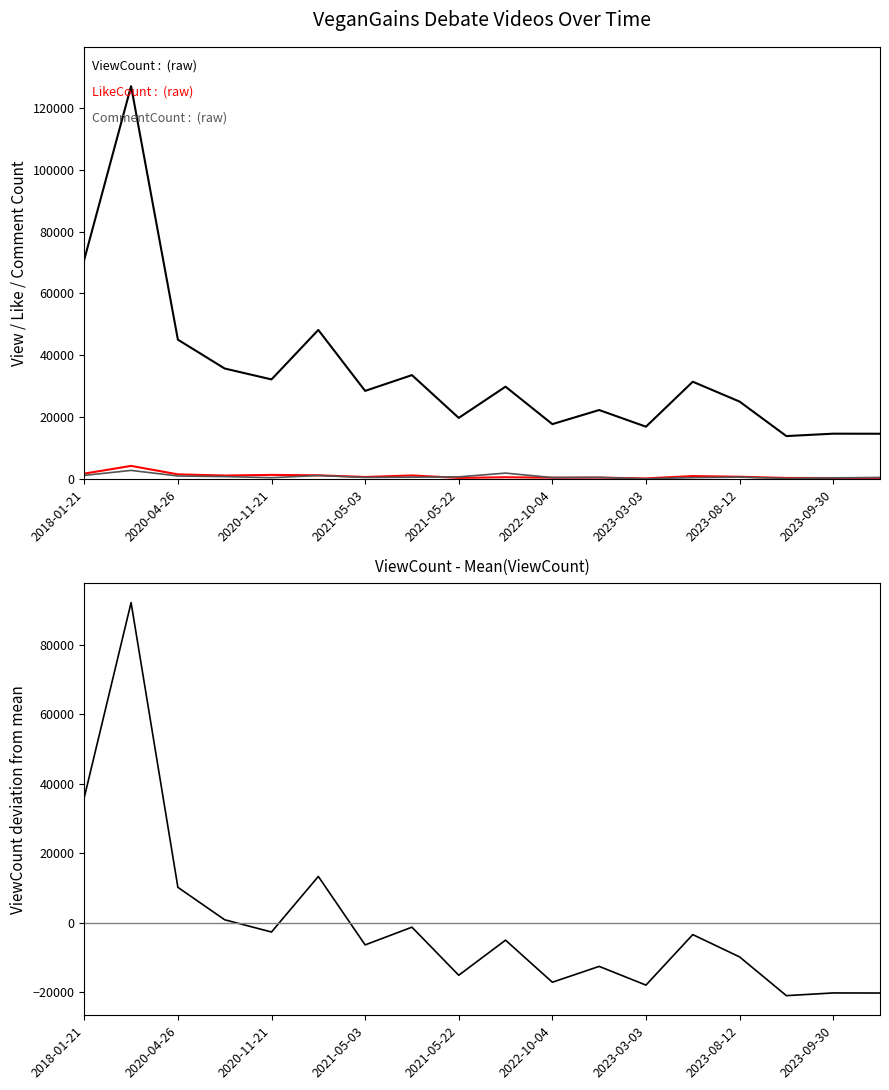

How many data points in CommentCount are above 641?

8